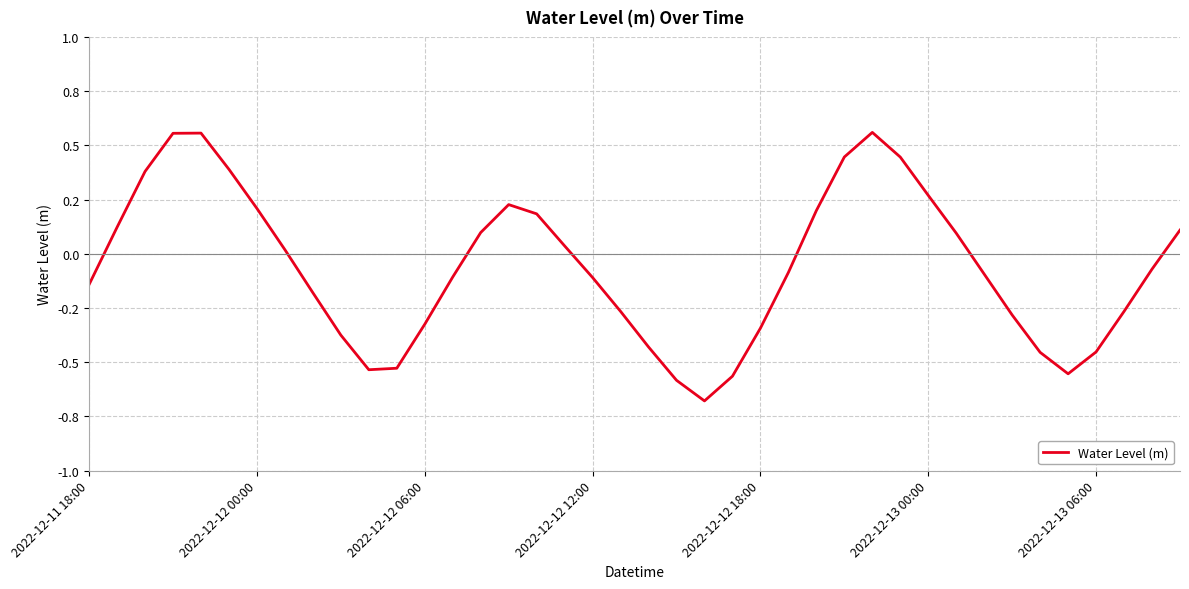

What is the difference between the maximum and minimum values?

1.2